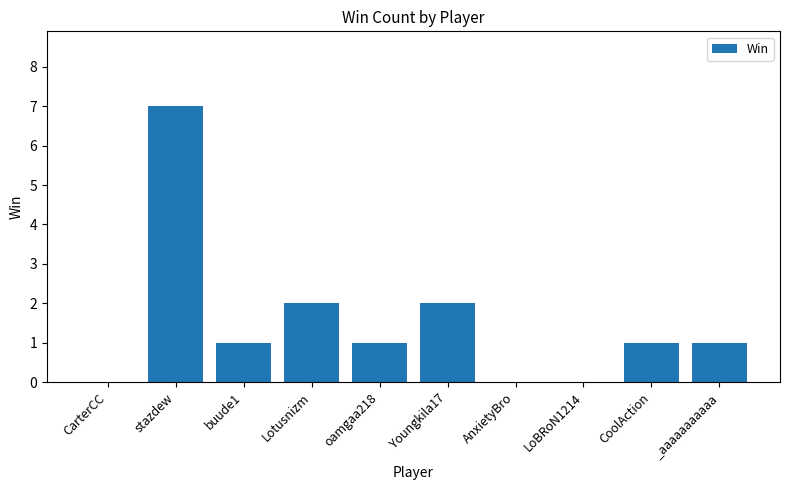

Read the value at buude1.

1